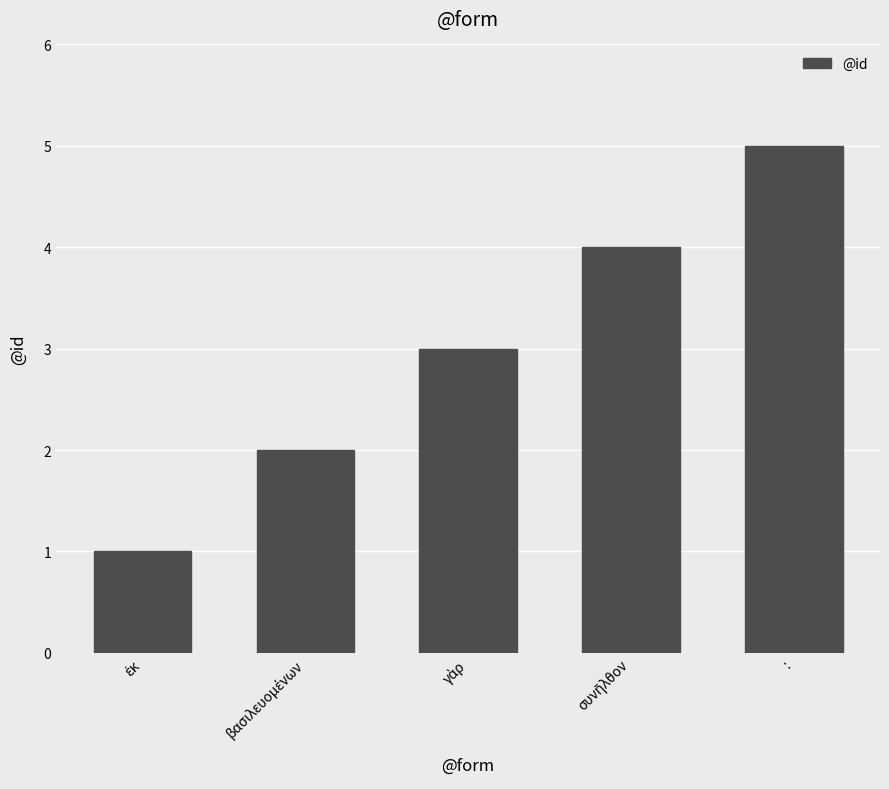

Which category has the highest value across all series?

: